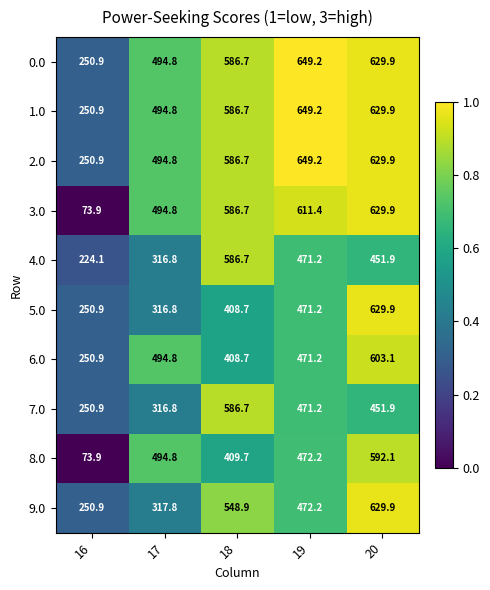

What is the difference between the second highest and second lowest values in the 9.0 series?

231.1